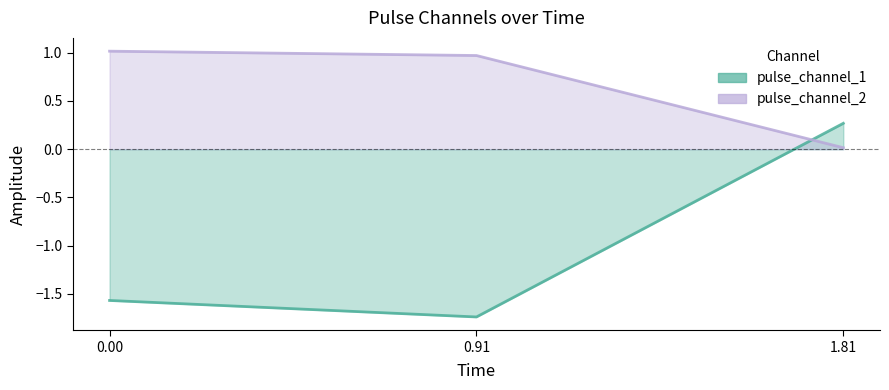

What is the sum of the pulse_channel_1 values at 0.91 and 1.81?

-1.5